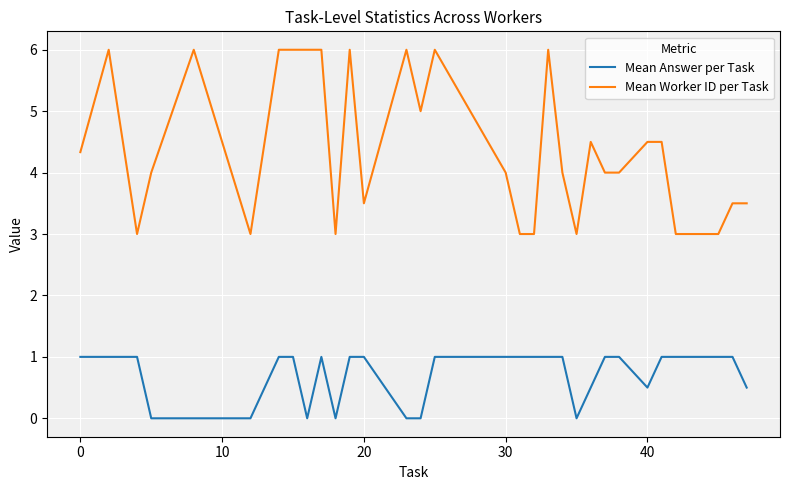

List the series in order of their overall mean, lowest first.

Mean Answer per Task, Mean Worker ID per Task